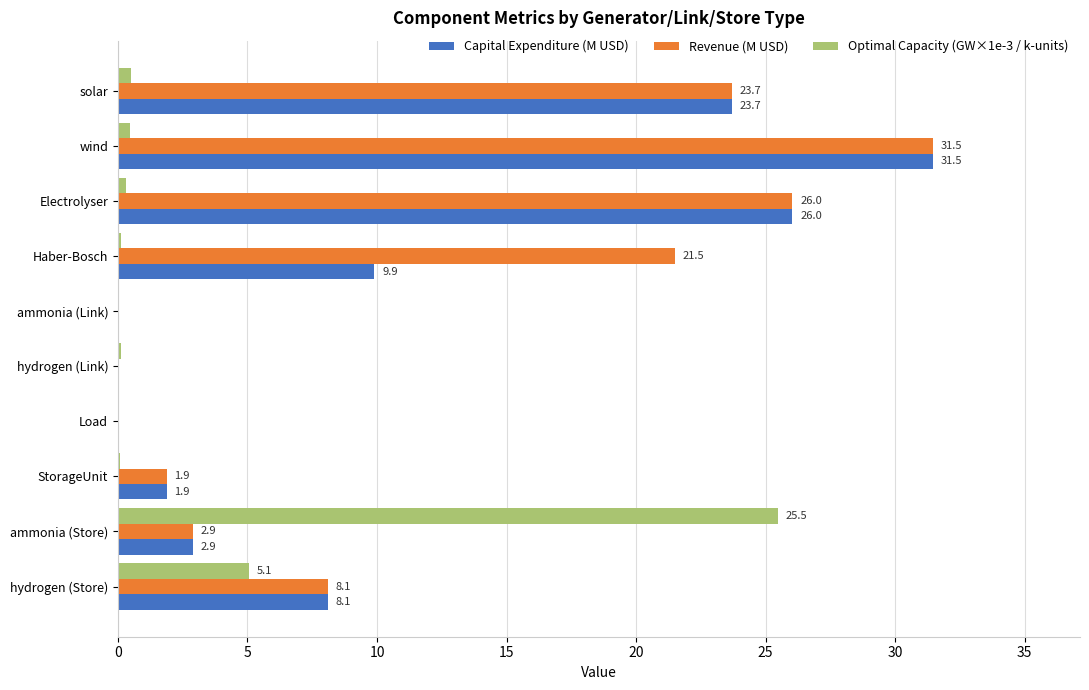

The value of Capital Expenditure (M USD) at ammonia (Store) is 1.6. True or false?

False